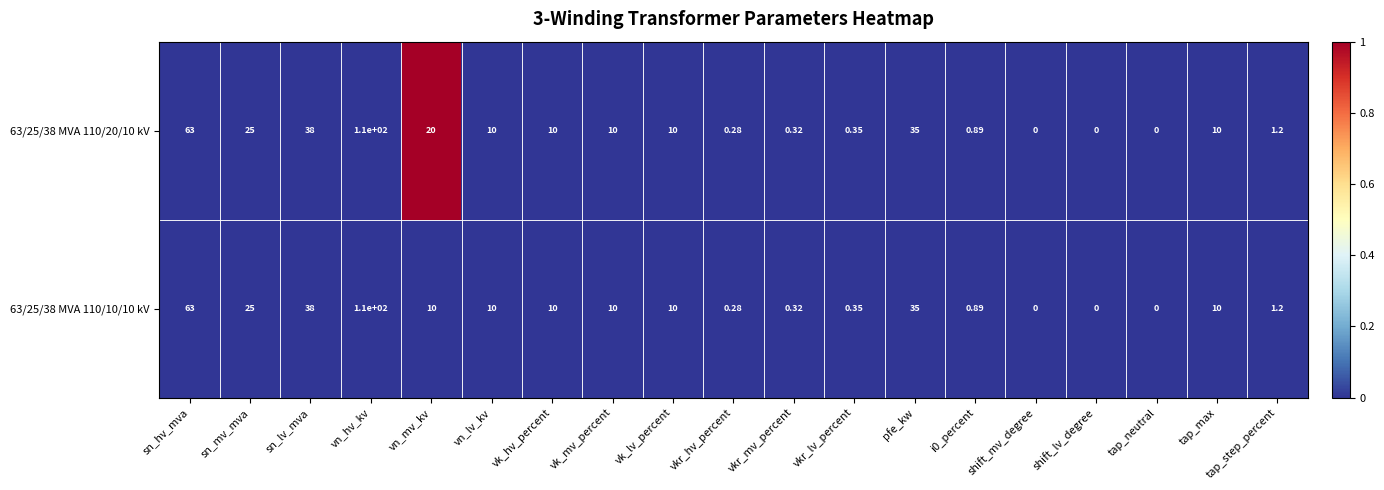

At which label does 63/25/38 MVA 110/20/10 kV reach its peak?

vn_hv_kv